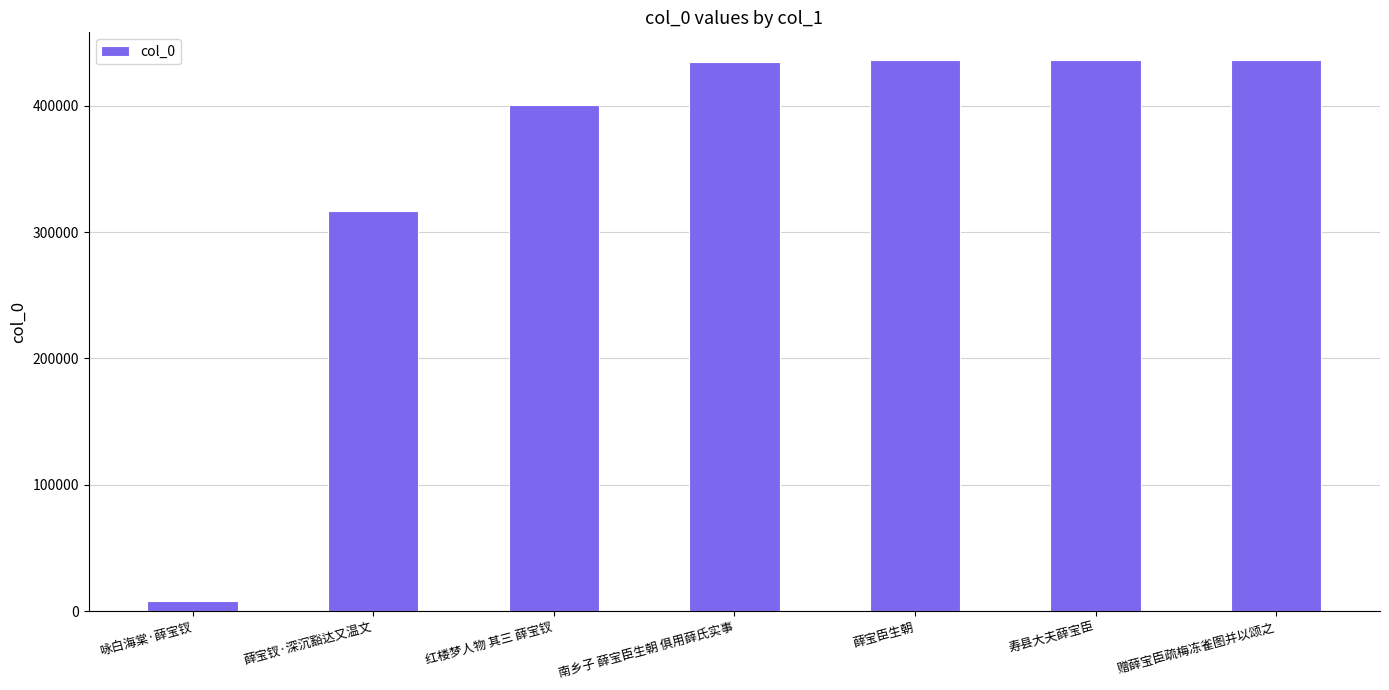

What is the label of the 3rd bar from the right?

薛宝臣生朝